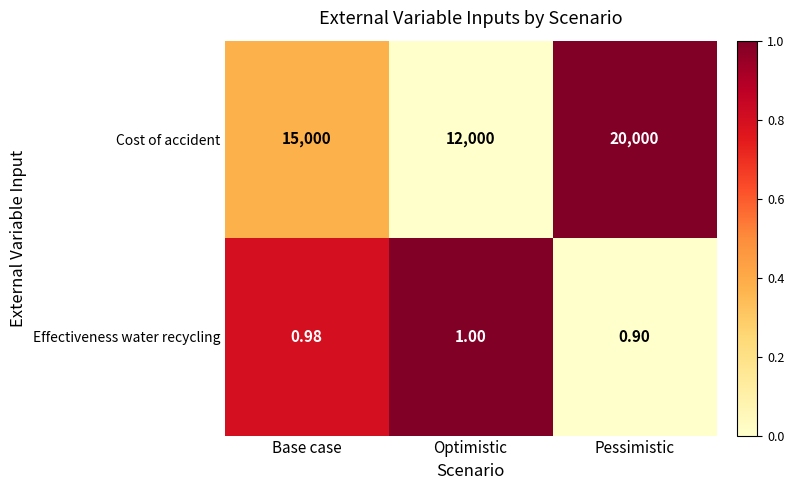

How many distinct data groups are displayed?

2